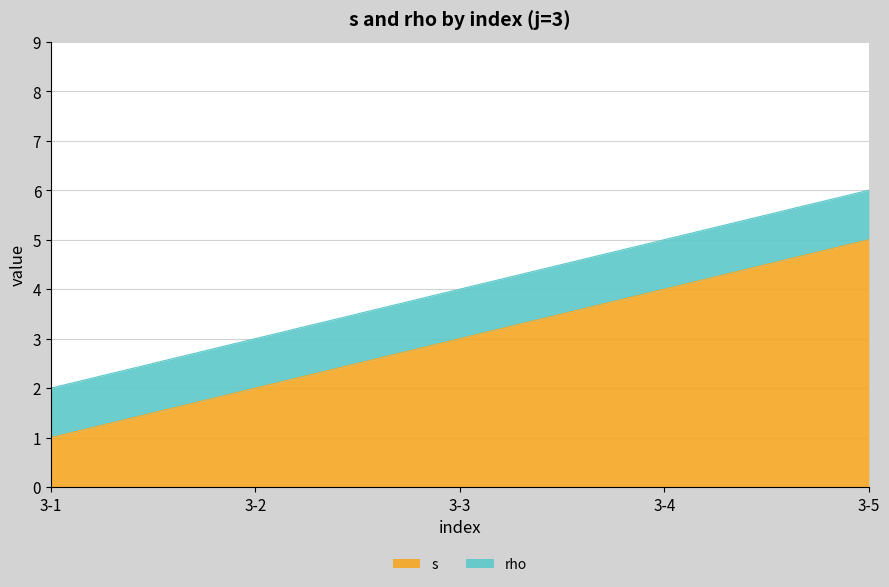

What is the difference between the maximum and second lowest values?

3